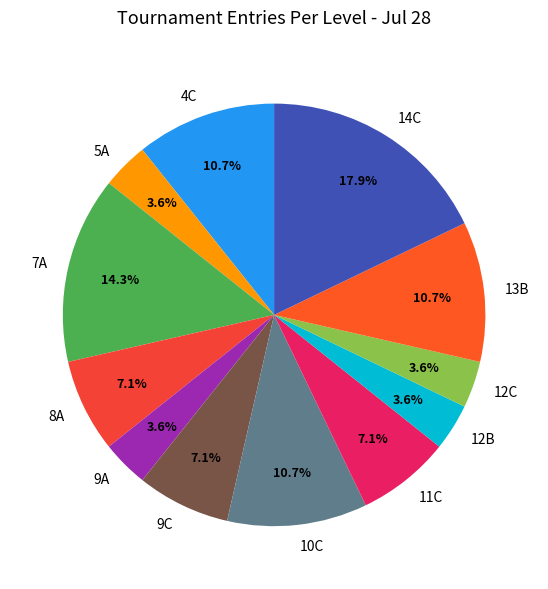

Which has a higher value, 9C or 5A?

9C